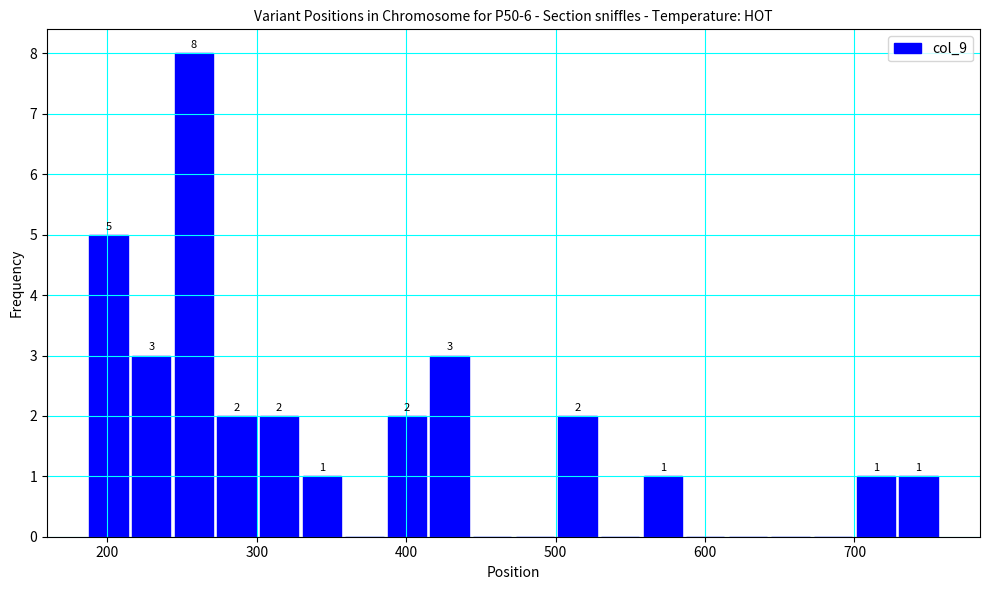

Around what value on the x-axis is the tallest bar? Give the approximate position of its centre, as read against the axis.

260